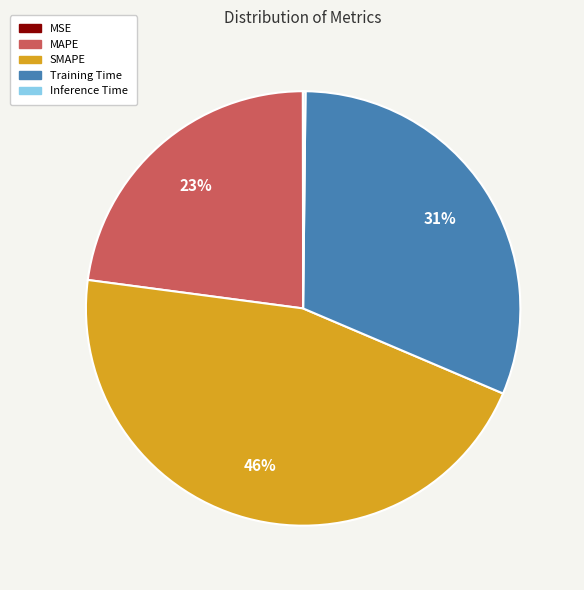

True or false: MAPE accounts for 23% of the total.

True